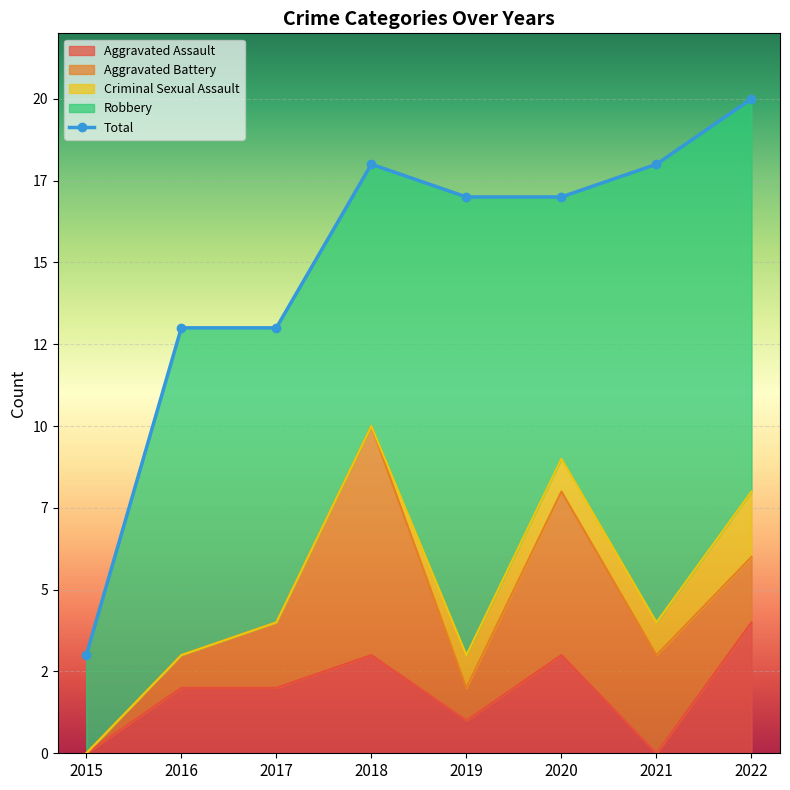

Reading left to right, extract all data points from this chart.

Aggravated Assault: 2015=0	2016=2	2017=2	2018=3	2019=1	2020=3	2021=0	2022=4
Aggravated Battery: 2015=0	2016=1	2017=2	2018=7	2019=1	2020=5	2021=3	2022=2
Criminal Sexual Assault: 2015=0	2016=0	2017=0	2018=0	2019=1	2020=1	2021=1	2022=2
Robbery: 2015=3	2016=10	2017=9	2018=8	2019=14	2020=8	2021=14	2022=12
Total: 2015=3	2016=13	2017=13	2018=18	2019=17	2020=17	2021=18	2022=20